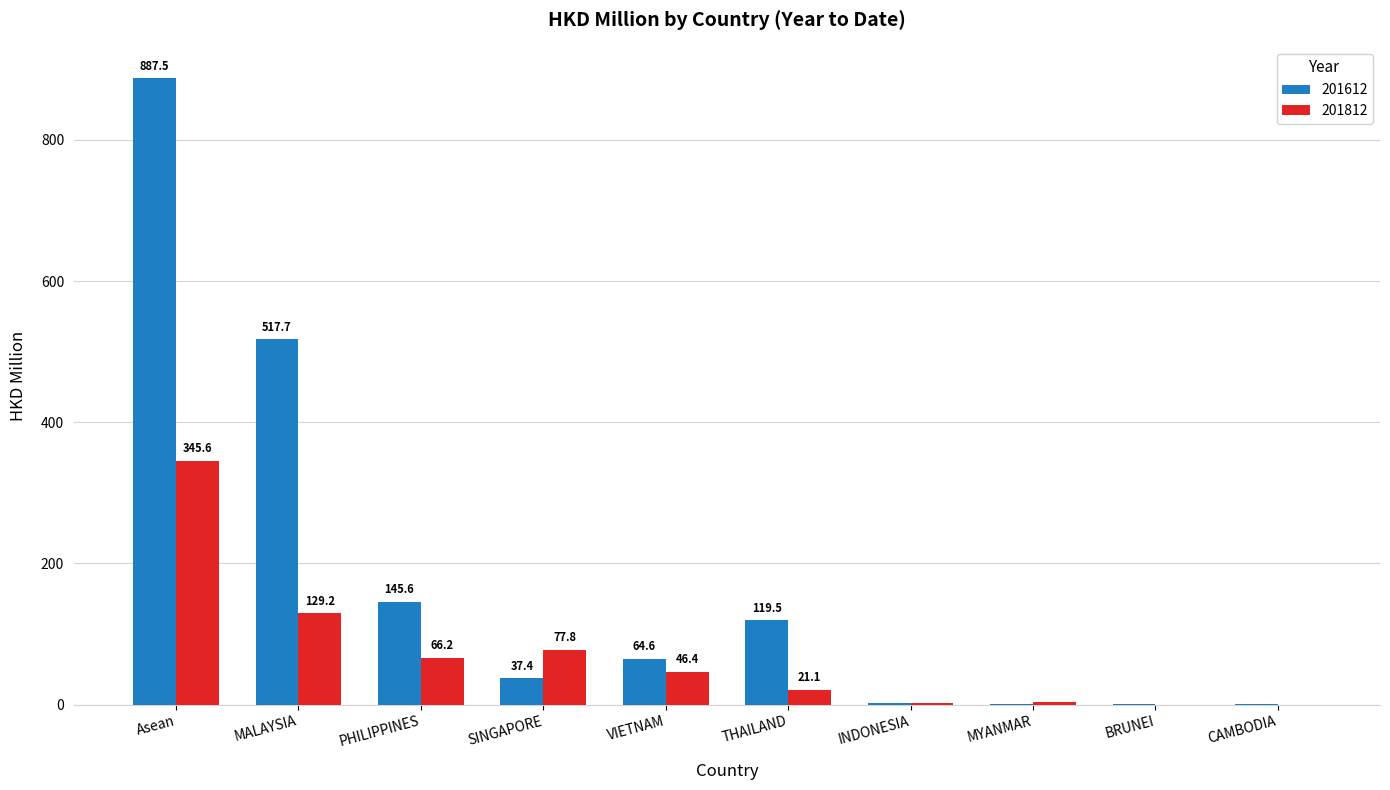

Which category has the highest value in the 201612 series?

Asean